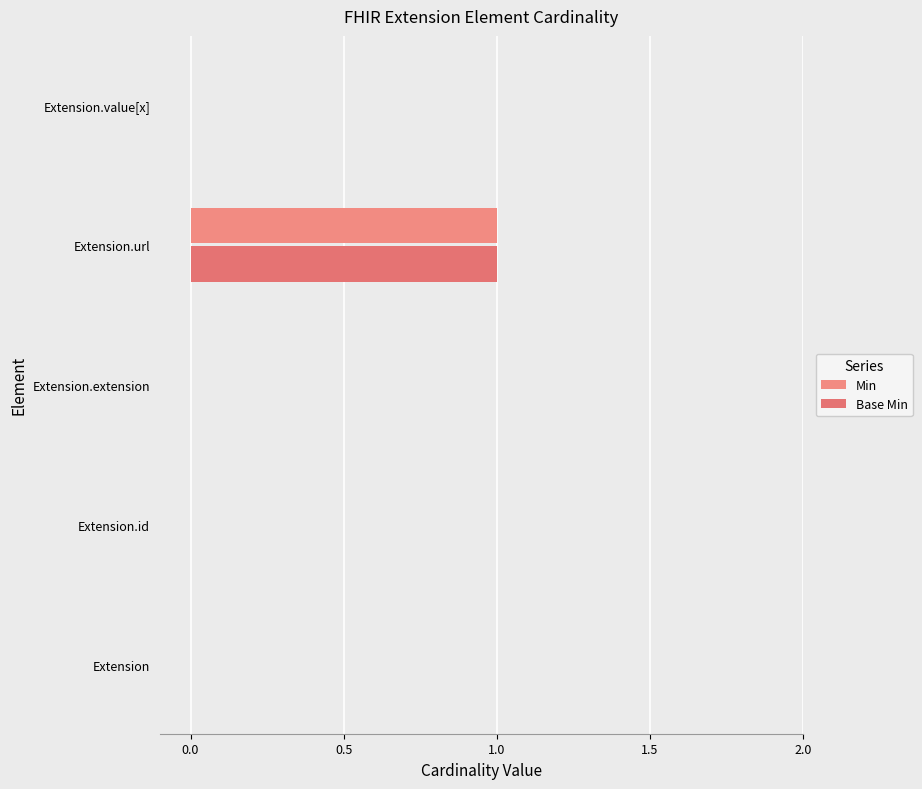

List the series in order of their peak value, lowest first.

Min, Base Min